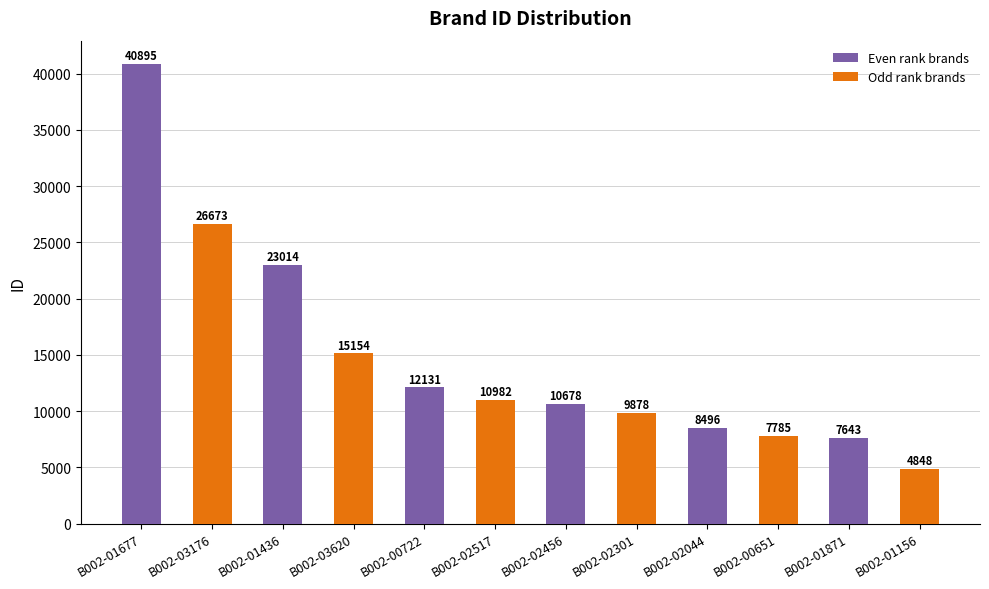

Reading left to right, list all the values displayed in this chart.

B002-01677=40895	B002-03176=26673	B002-01436=23014	B002-03620=15154	B002-00722=12131	B002-02517=10982	B002-02456=10678	B002-02301=9878	B002-02044=8496	B002-00651=7785	B002-01871=7643	B002-01156=4848